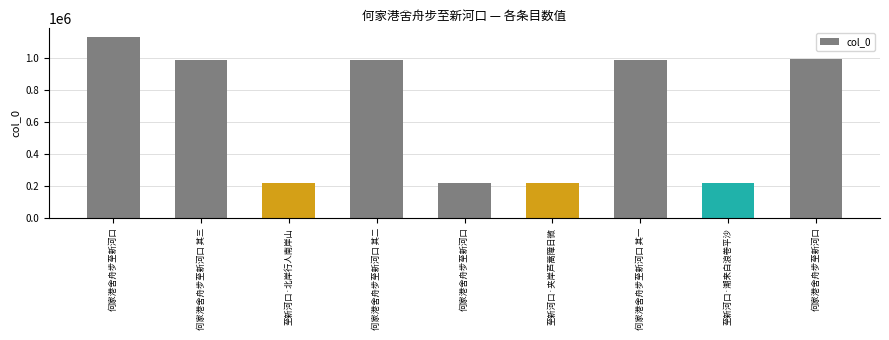

At which category does the chart reach its minimum across all series?

何家港舍舟步至新河口